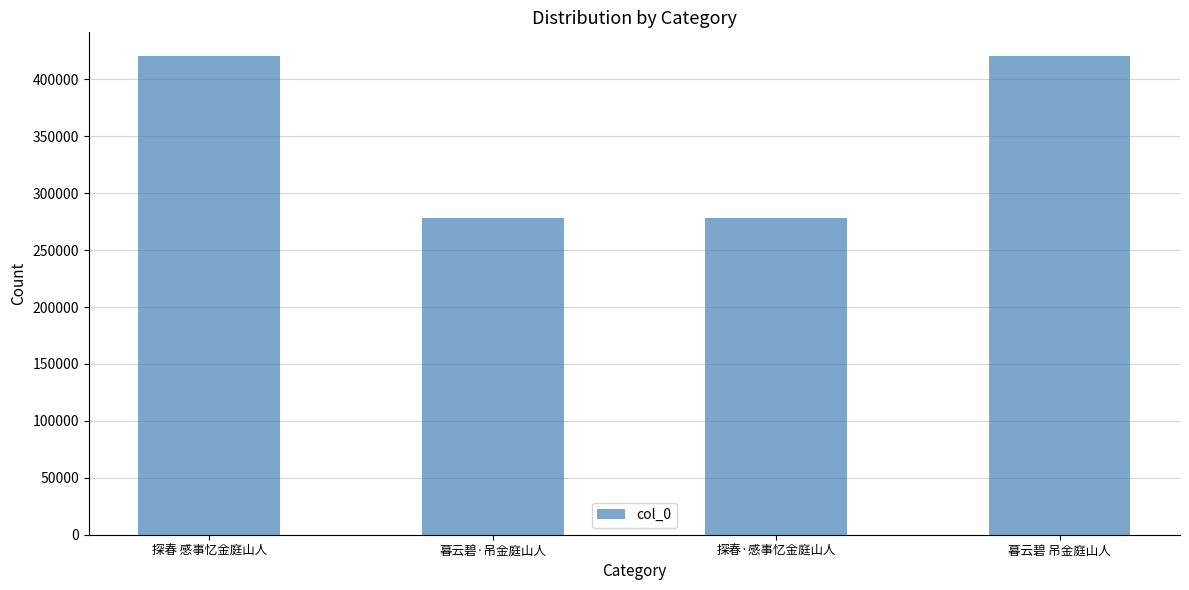

Which has a higher value, 探春·感事忆金庭山人 or 探春 感事忆金庭山人?

探春 感事忆金庭山人